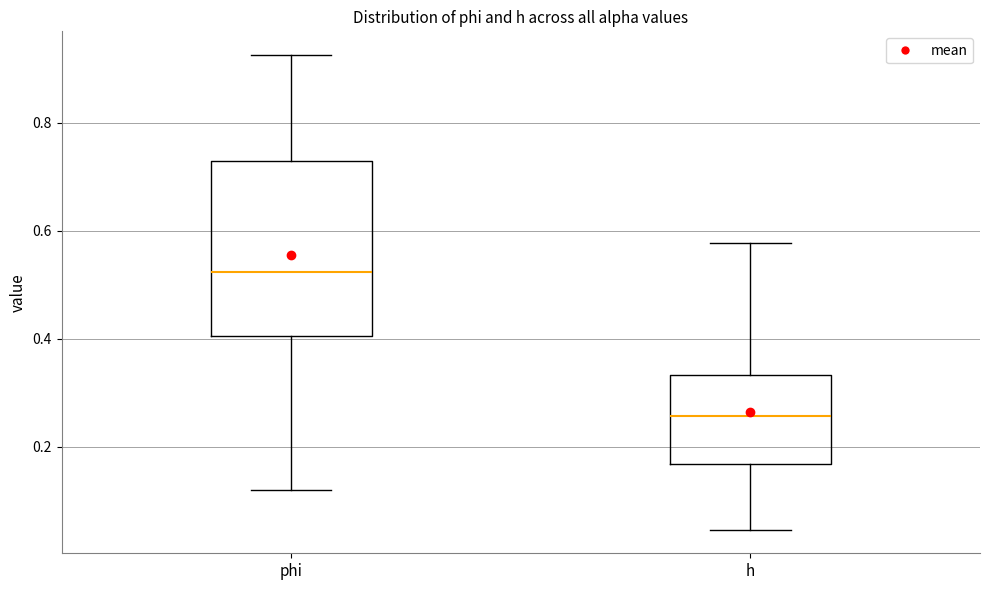

Where is the lower edge of the box for h on the y-axis? The values are not printed on the chart, so give them approximately, as read against the axis.

0.16